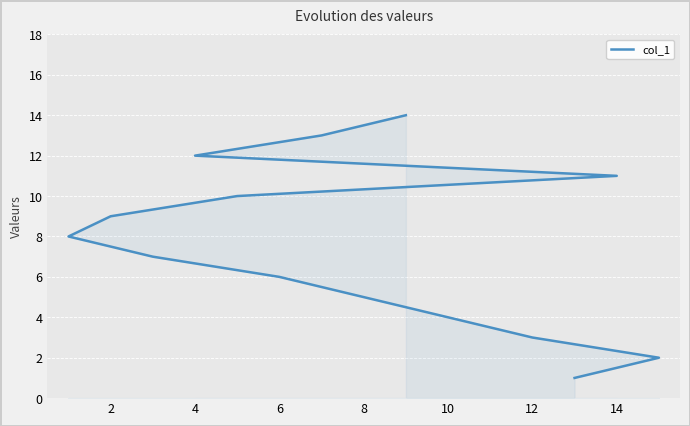

How many lines are shown in the chart?

1